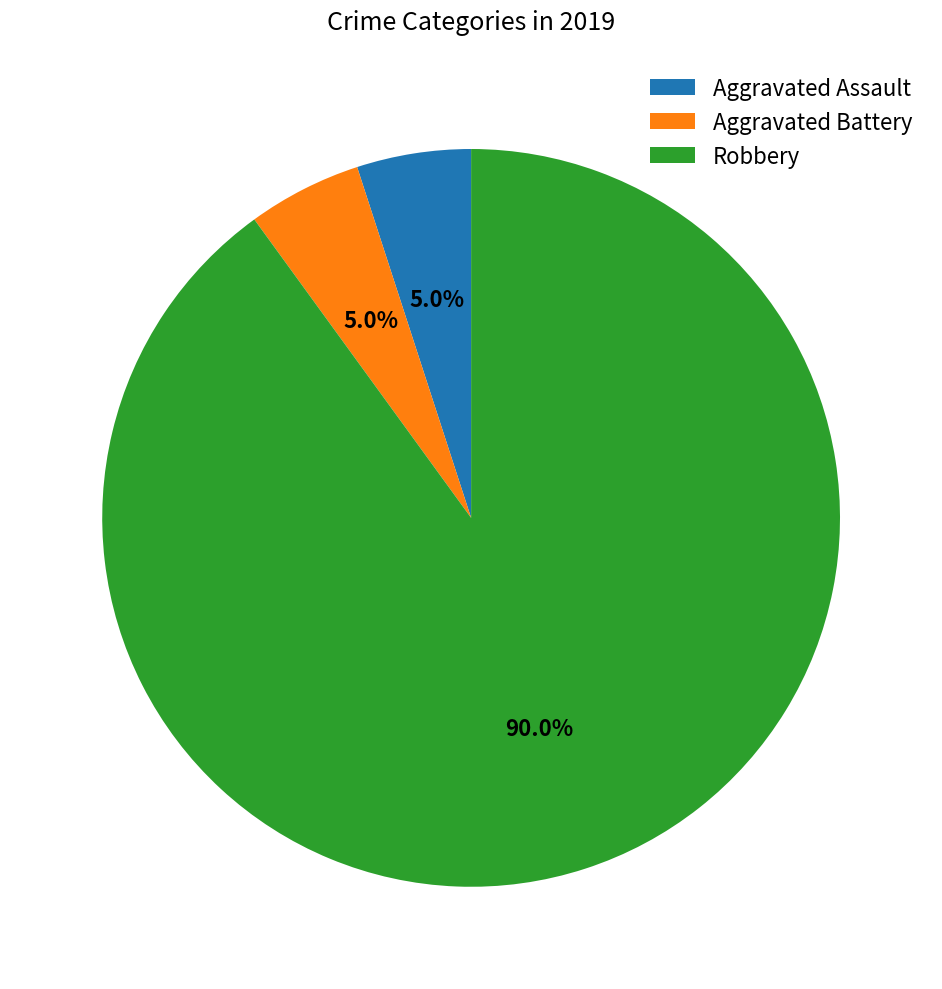

What is the largest slice in the pie chart?

Robbery